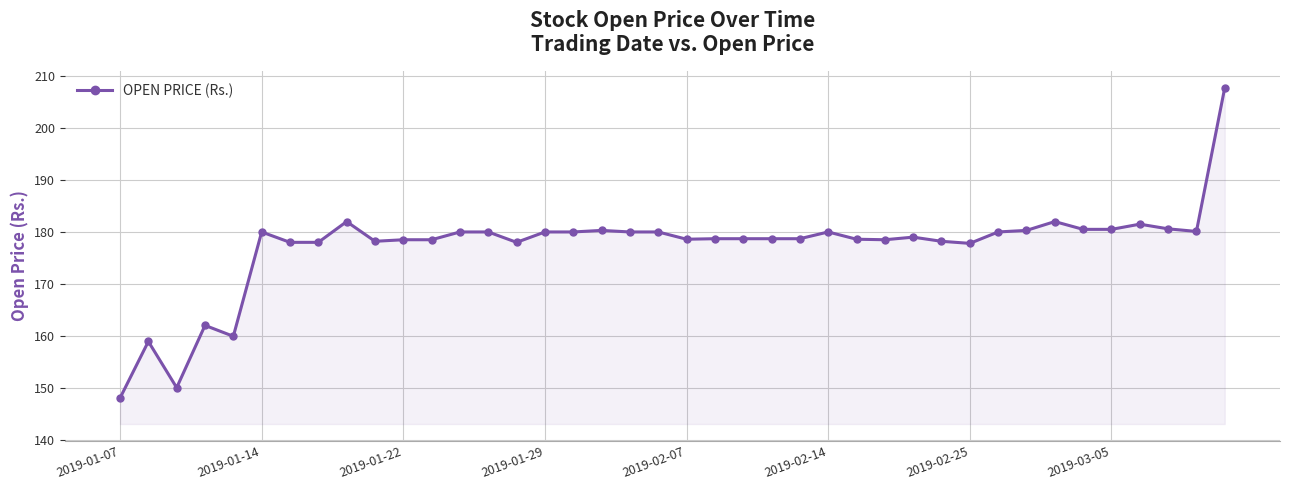

What is the value of the 13th point from the left?

180.0